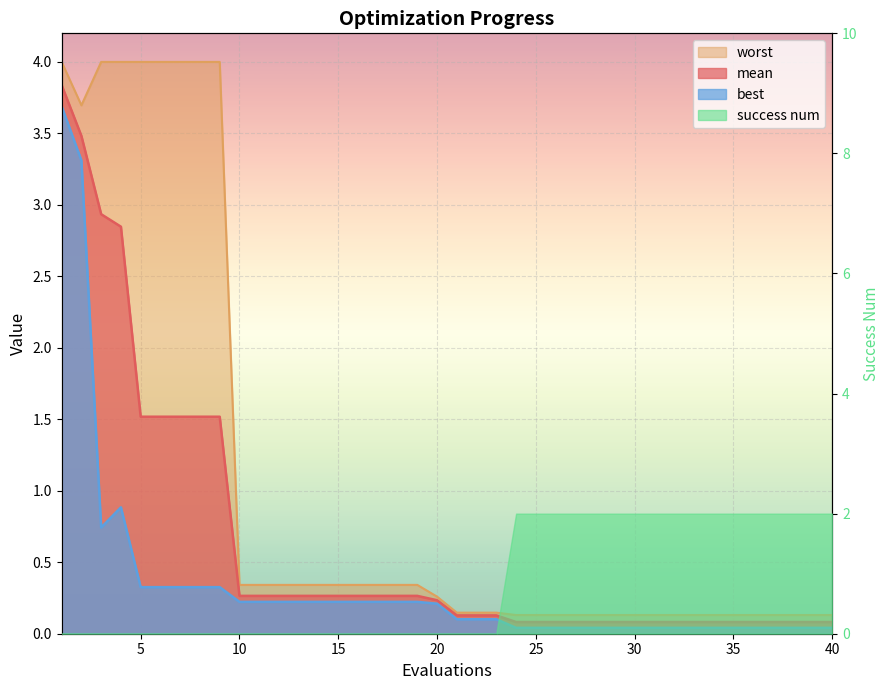

What is the average value of the best series?

0.3